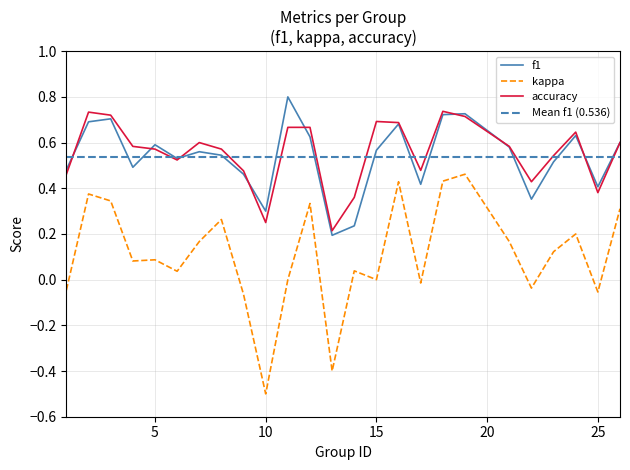

Which series has the widest spread of values?

kappa